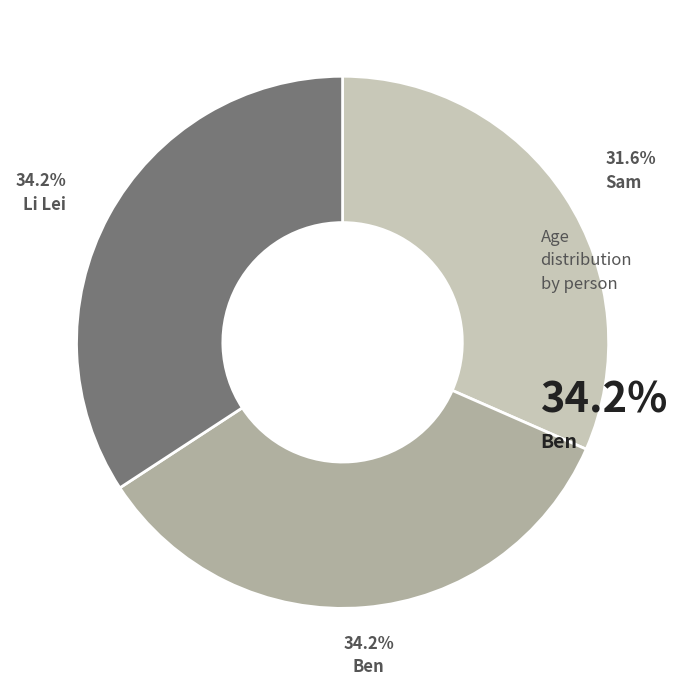

Is there a majority slice in this chart?

No